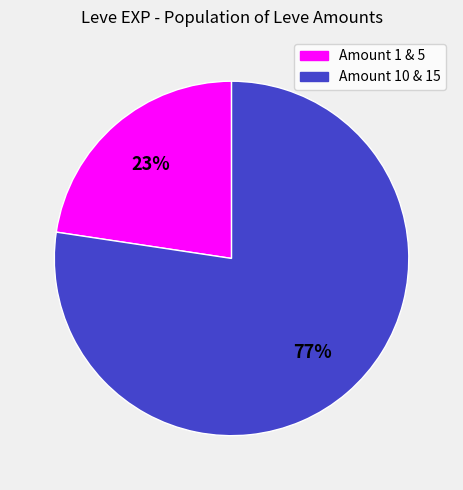

To the nearest percent, what is the average slice percentage?

50%